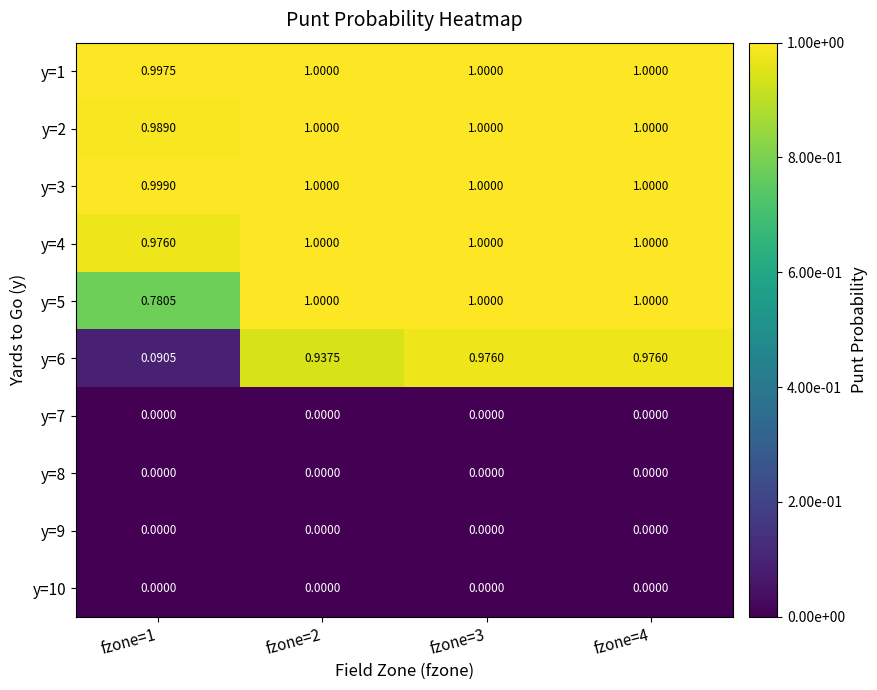

How many distinct data groups are displayed?

10